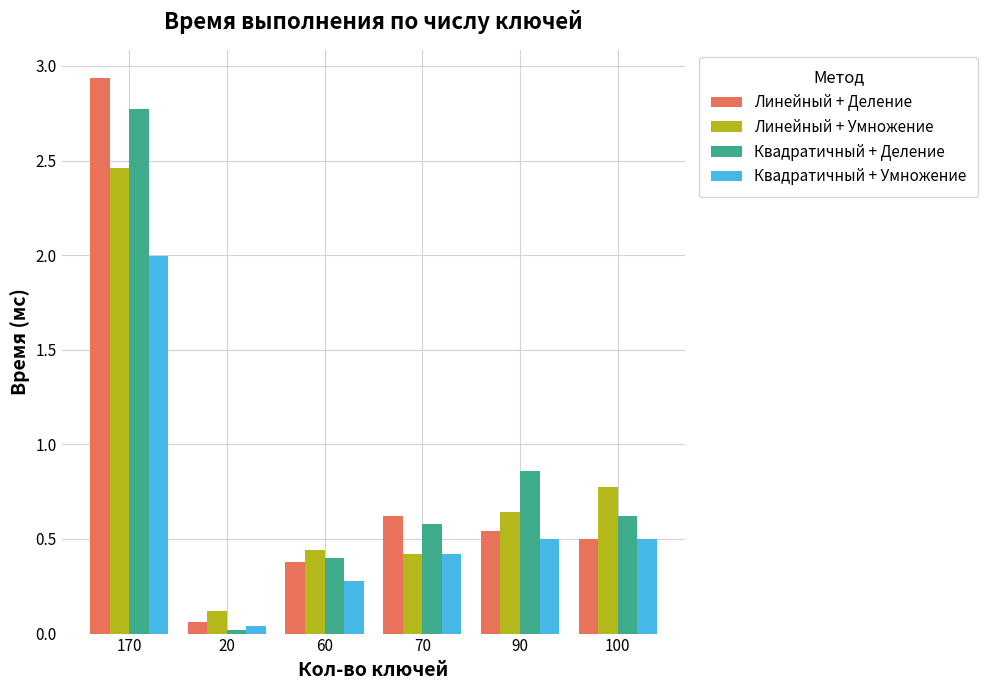

True or false: Квадратичный + Деление has a value of 4.8 at 170.

False